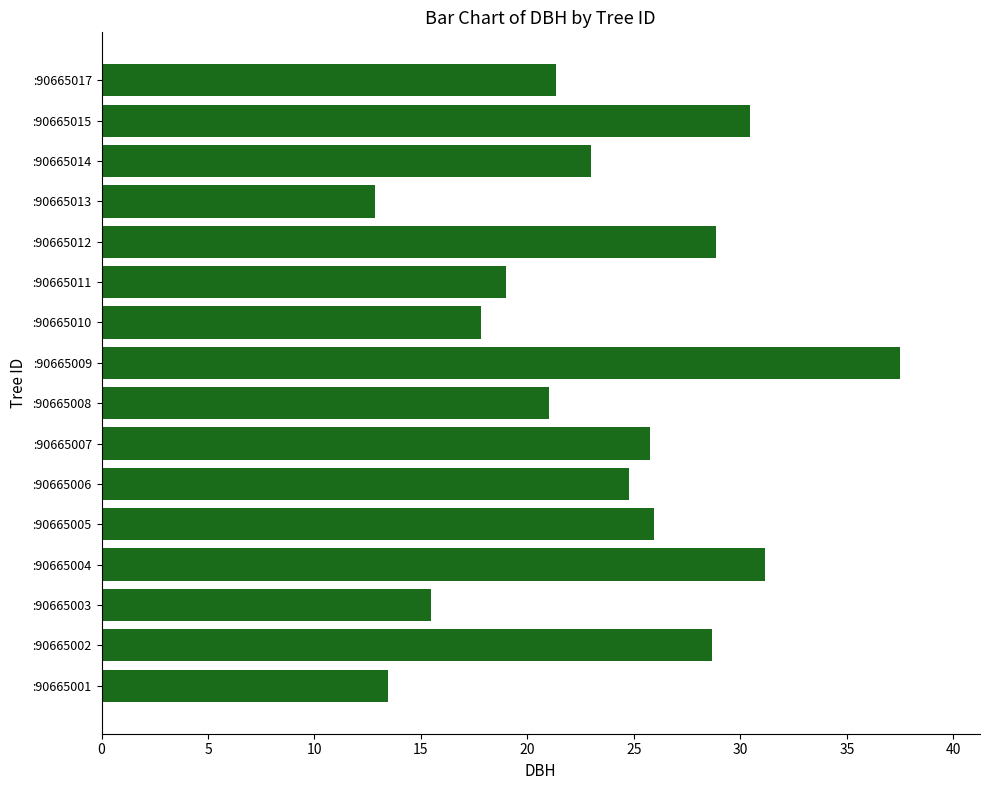

Read the value at :90665007.

25.8